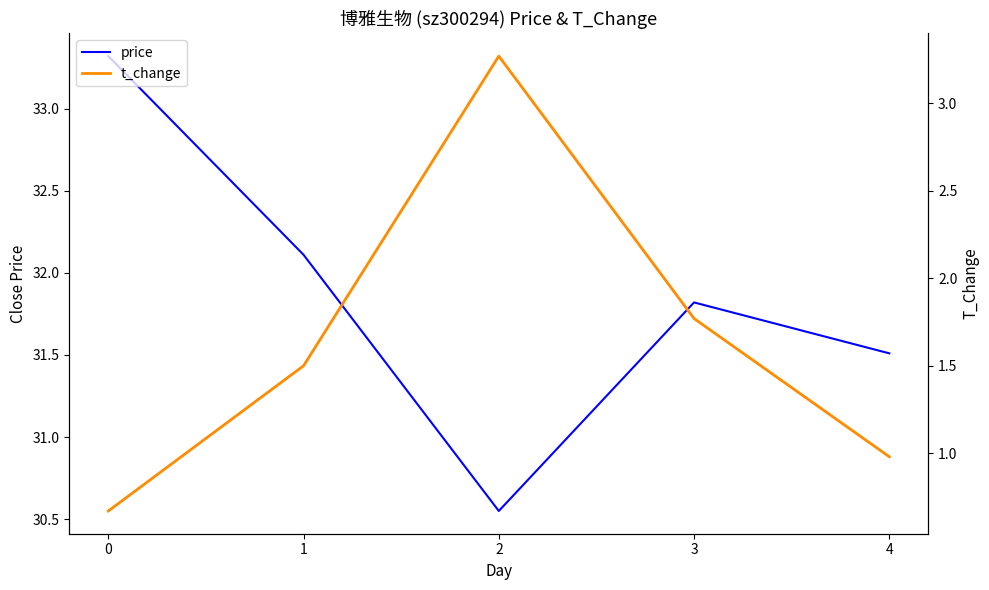

What are all the series names shown in the legend?

price, t_change